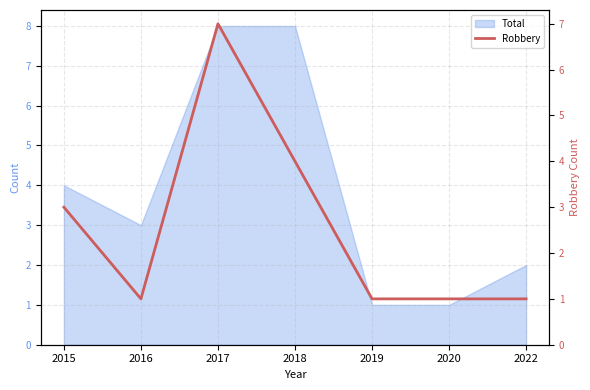

What is the sum of all values?

18